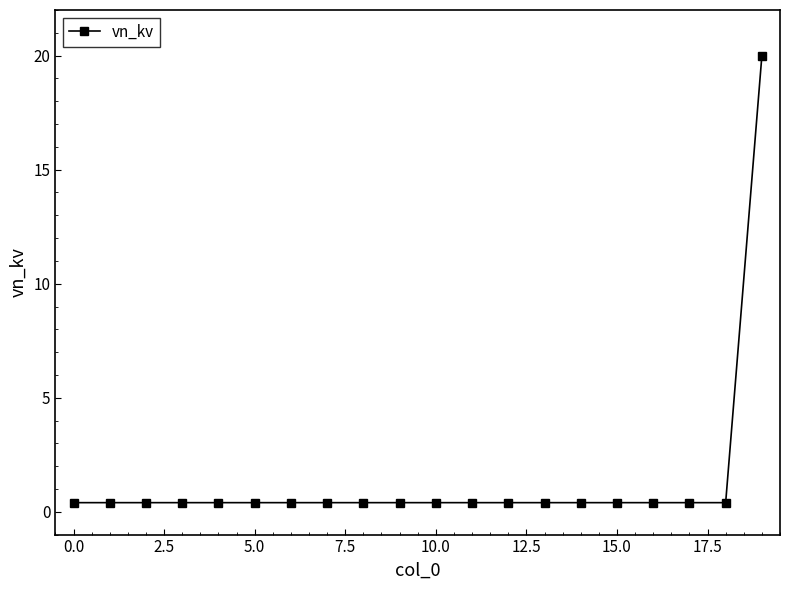

What is the difference between the maximum and minimum values?

19.6